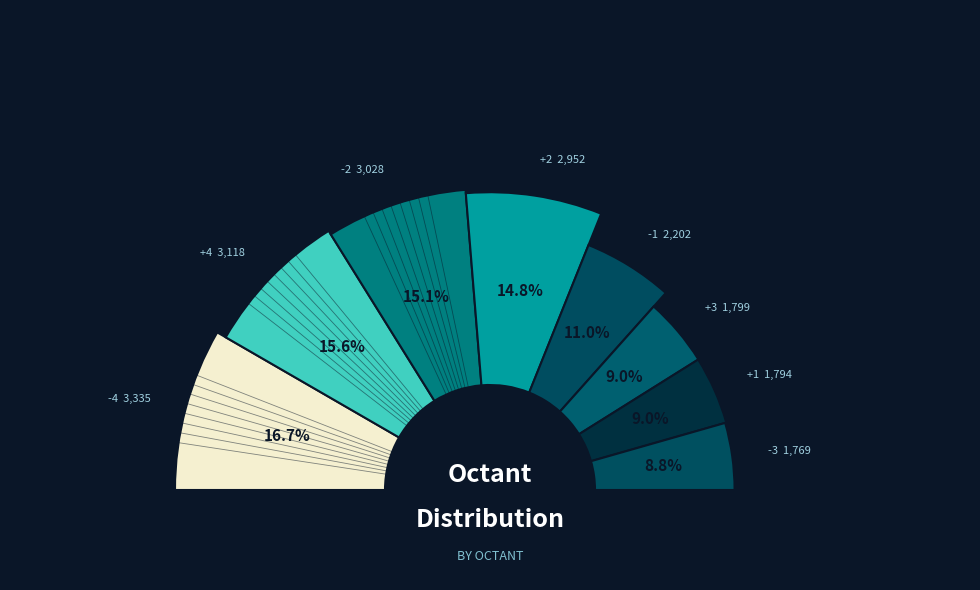

Does any single category account for the majority?

No